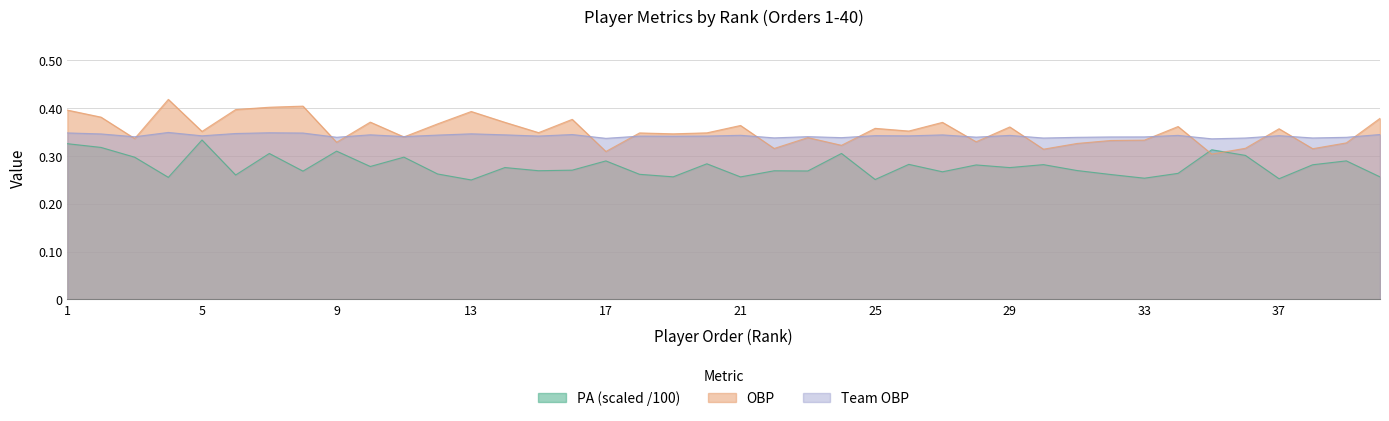

What is the sum of the PA values at 29 and 39?

0.6